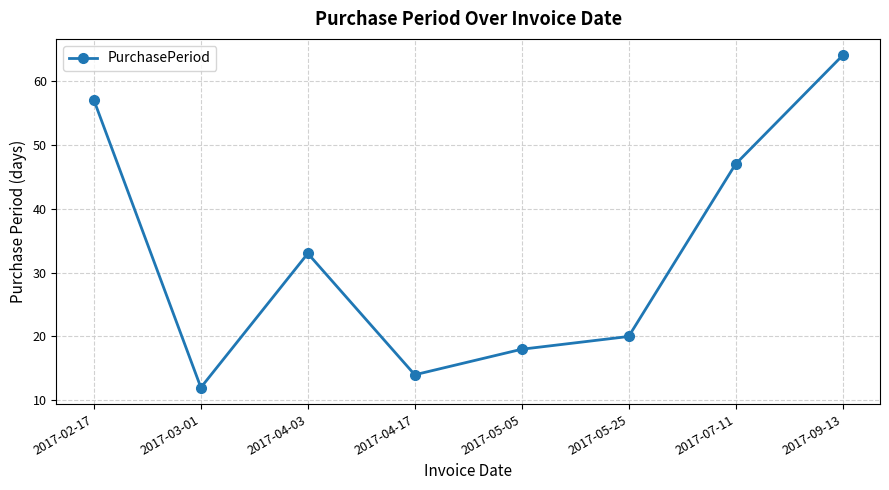

Reading left to right, transcribe all the data shown in this chart.

57	12	33	14	18	20	47	64